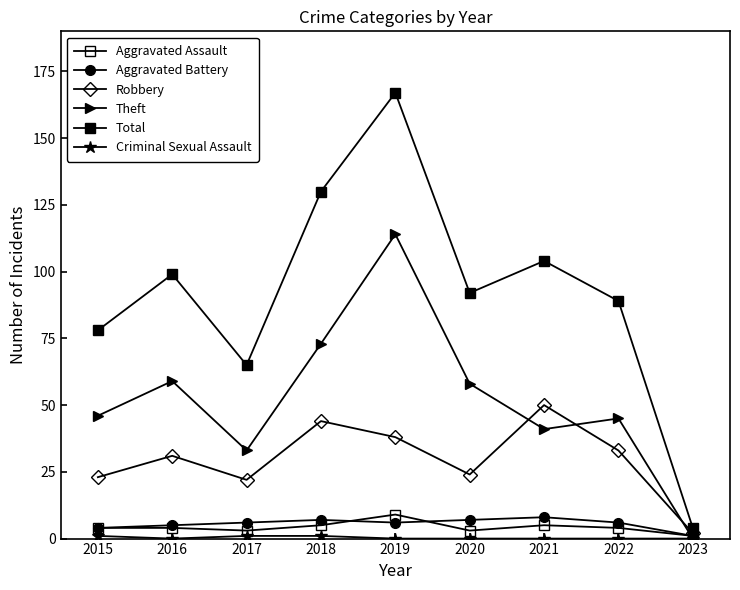

The Robbery series shows 32 at 2015. True or false?

False